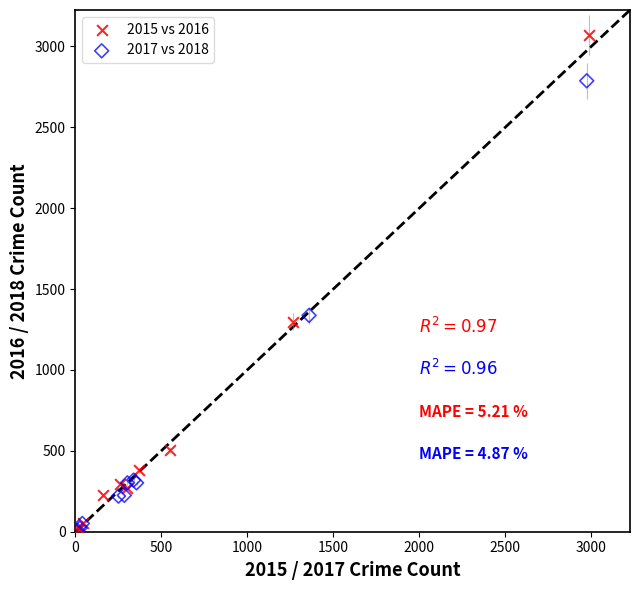

What are all the series names shown in the legend?

2015 vs 2016, 2017 vs 2018